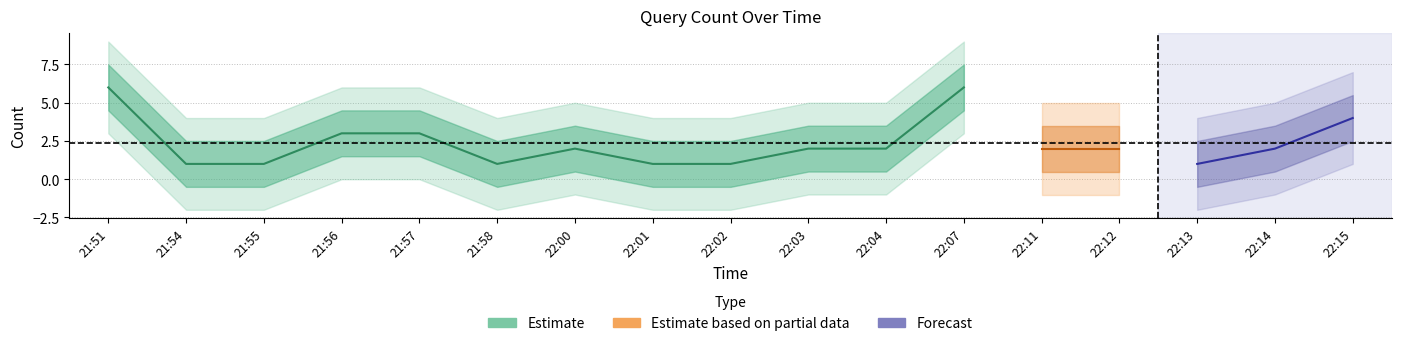

Approximately how many times larger is the value at 22:11 compared to 22:14?

1.0